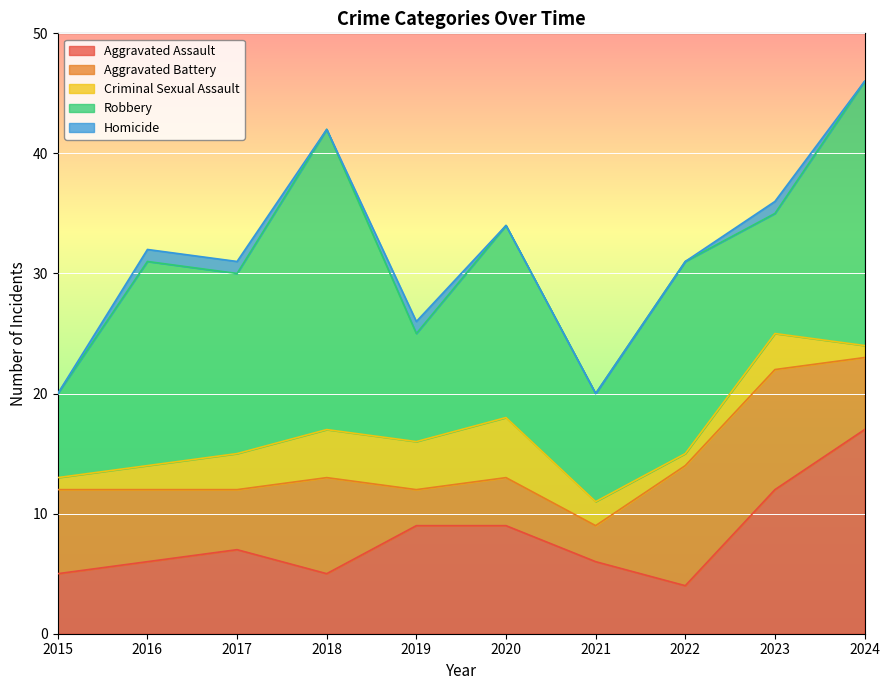

What is the difference between the maximum and minimum values in the Aggravated Battery series?

7